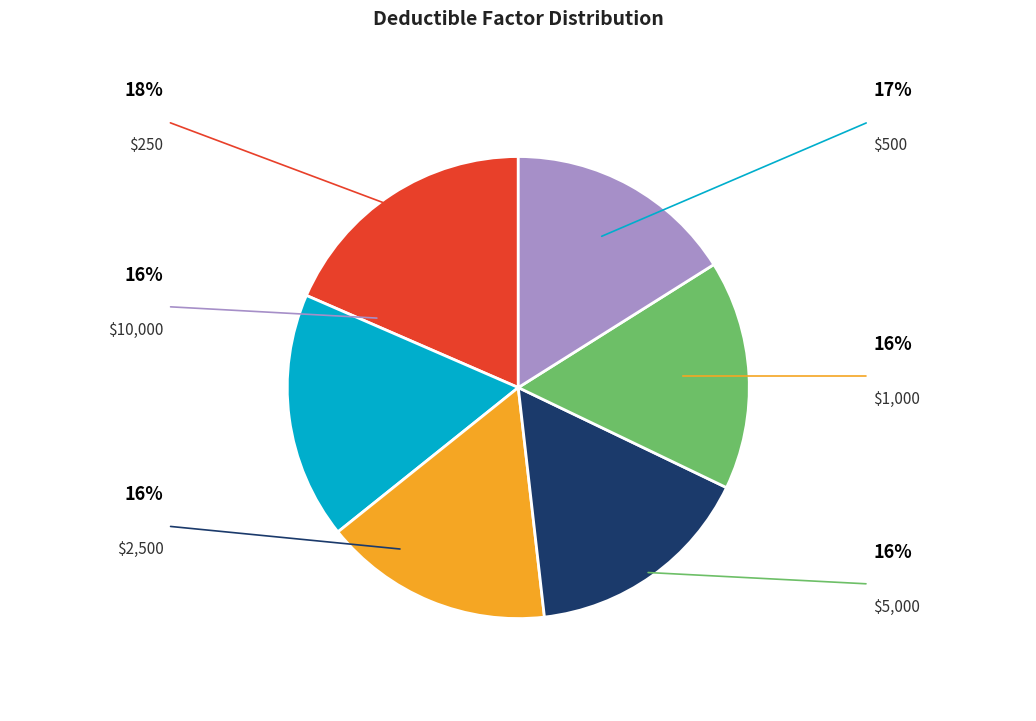

Rank the categories by value from lowest to highest.

$1,000, $2,500, $5,000, $10,000, $500, $250